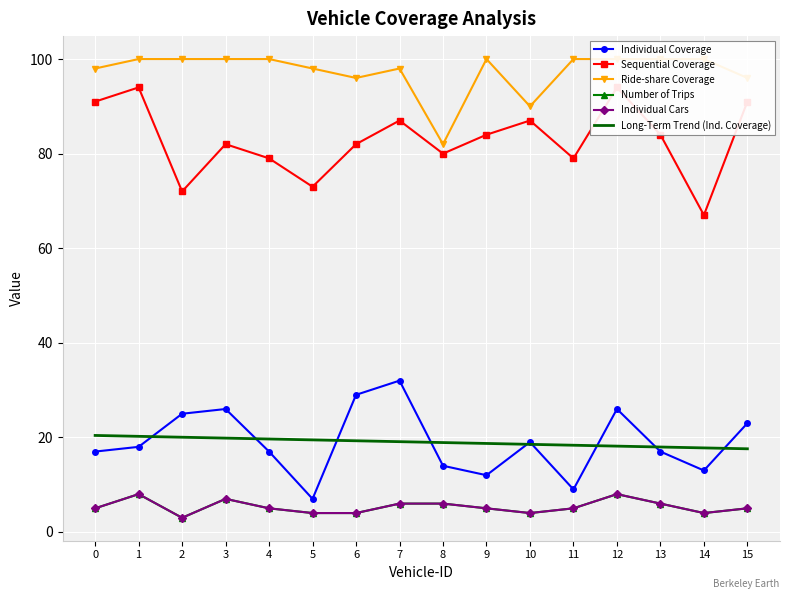

List the series in order of their peak value, lowest first.

Number of Trips, Individual Cars, Long-Term Trend (Ind. Coverage), Individual Coverage, Sequential Coverage, Ride-share Coverage